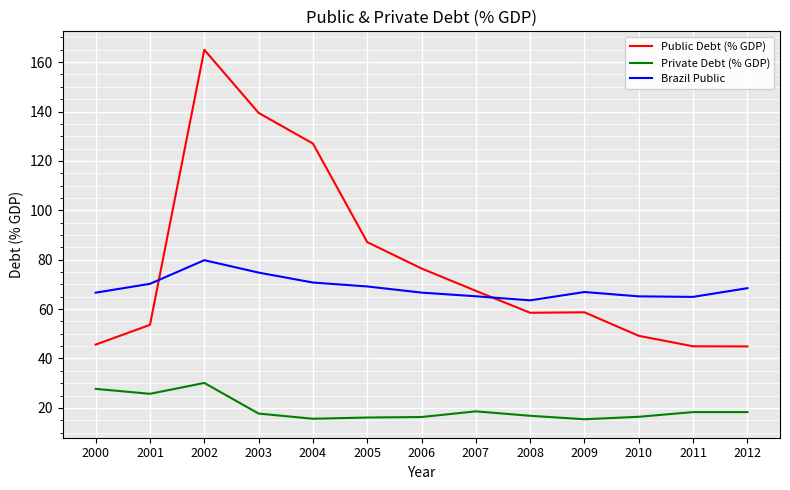

Is this an area chart (filled region under the line)?

No